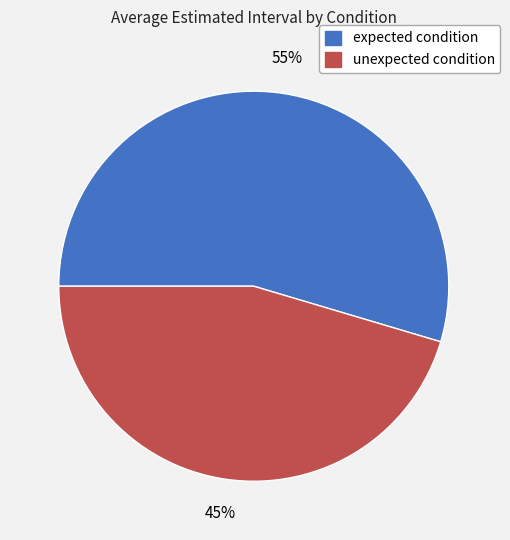

Is there any slice that represents more than half of the pie?

Yes